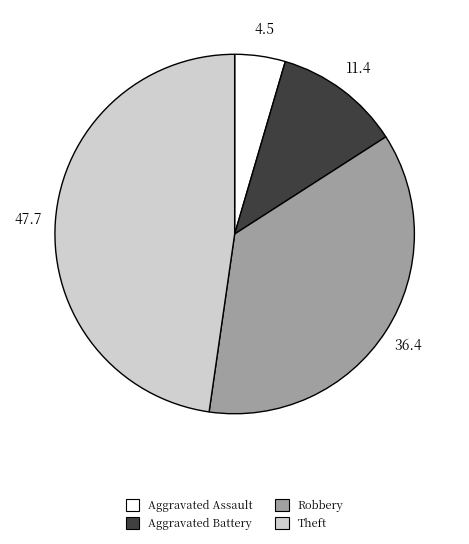

Rank the categories by value from highest to lowest.

Theft, Robbery, Aggravated Battery, Aggravated Assault